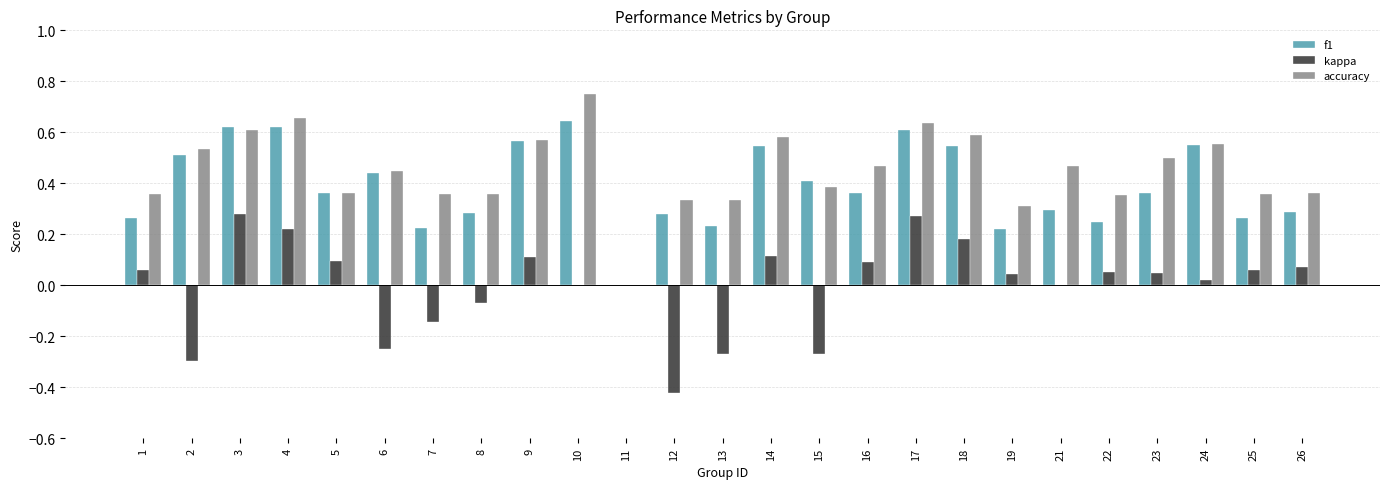

Which series has the largest total across all categories?

accuracy